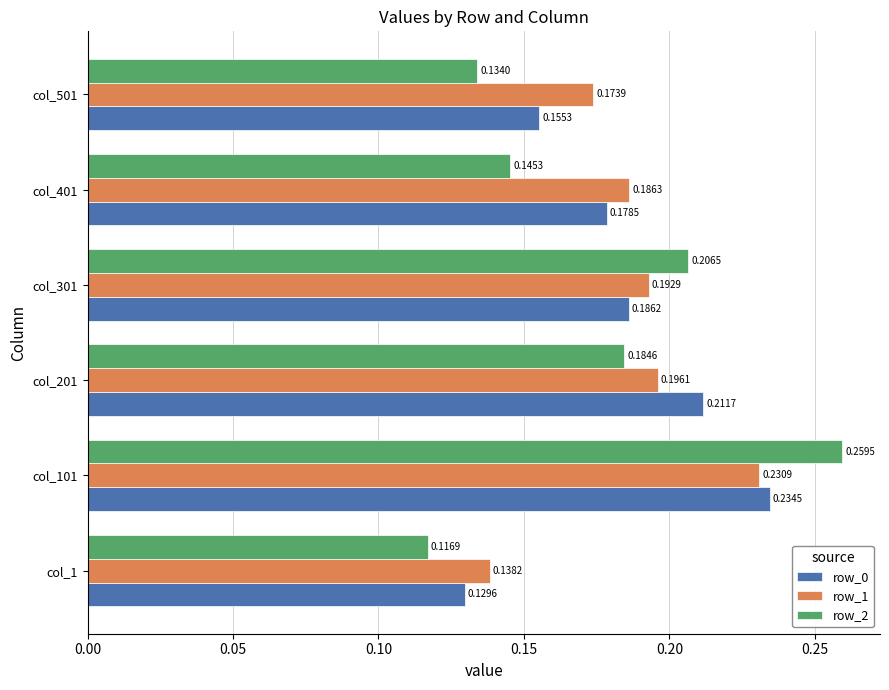

What is the sum of all row_0 values?

1.1